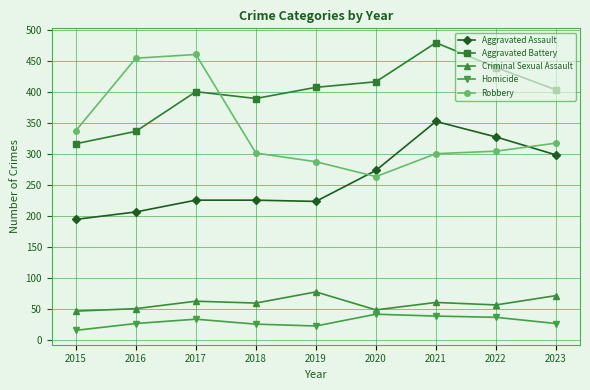

Is this an area chart (filled region under the line)?

No